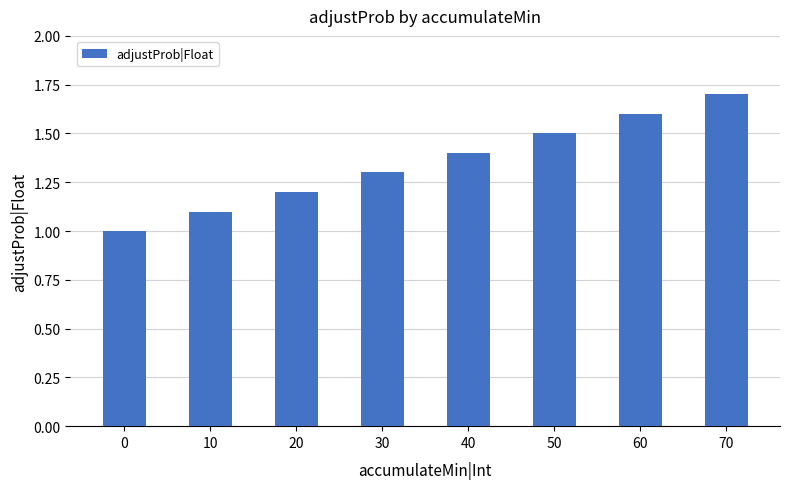

Rank the categories by value from highest to lowest.

70, 60, 50, 40, 30, 20, 10, 0